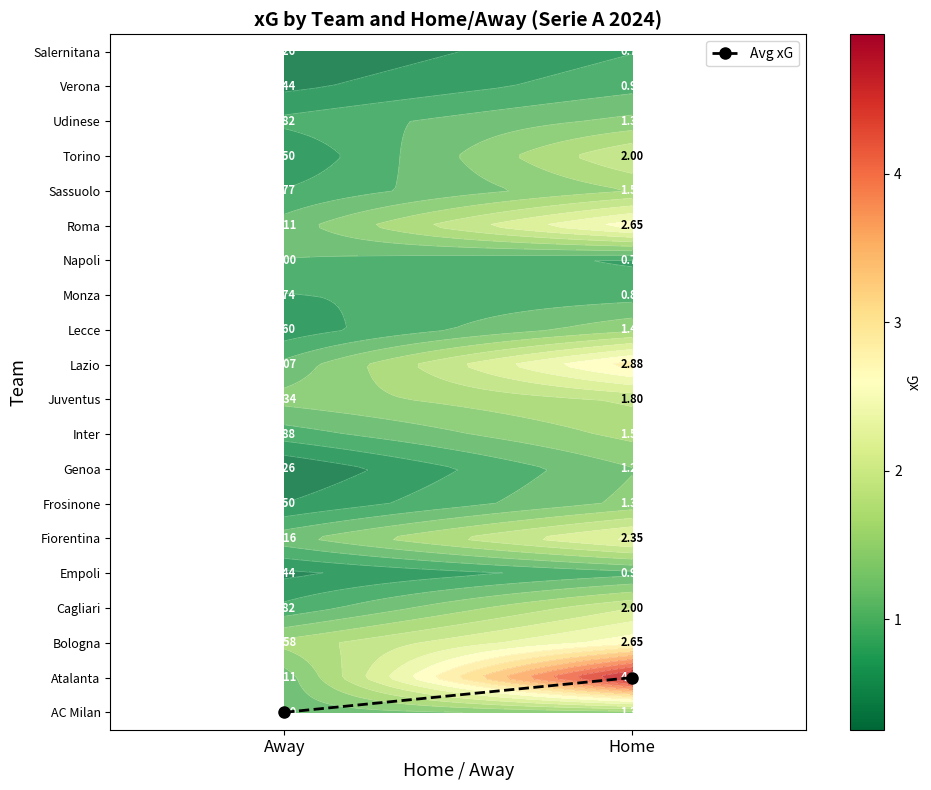

What is the difference between the highest and lowest values at Home?

4.2